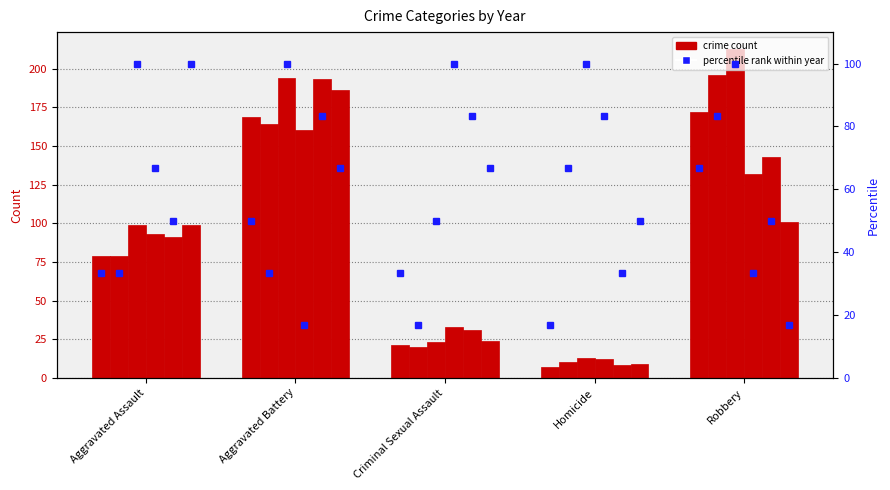

What is the average value of the pct 2018 series?

60.0